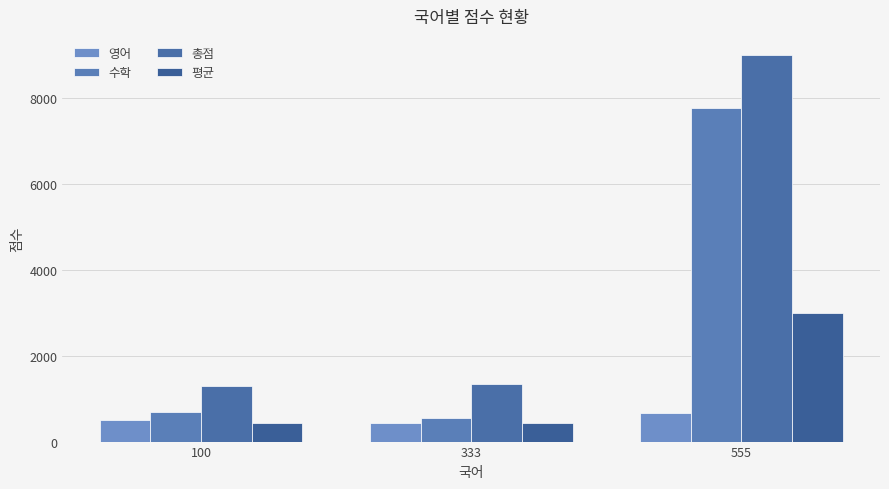

What is the smallest value displayed?

433.3